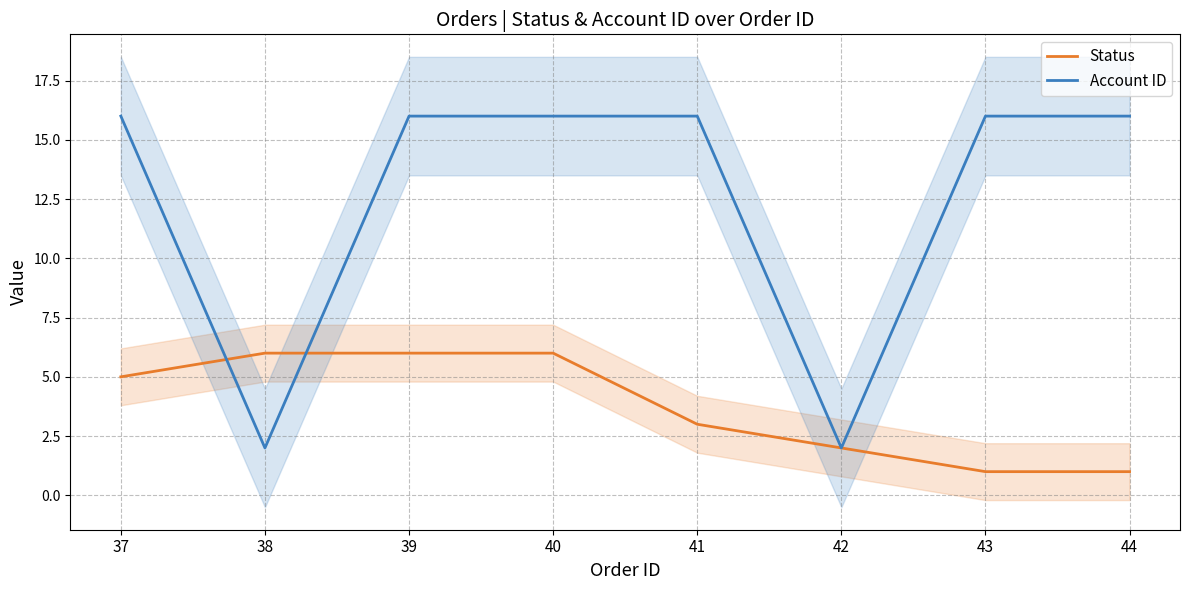

What are all the series names shown in the legend?

Status, Account ID